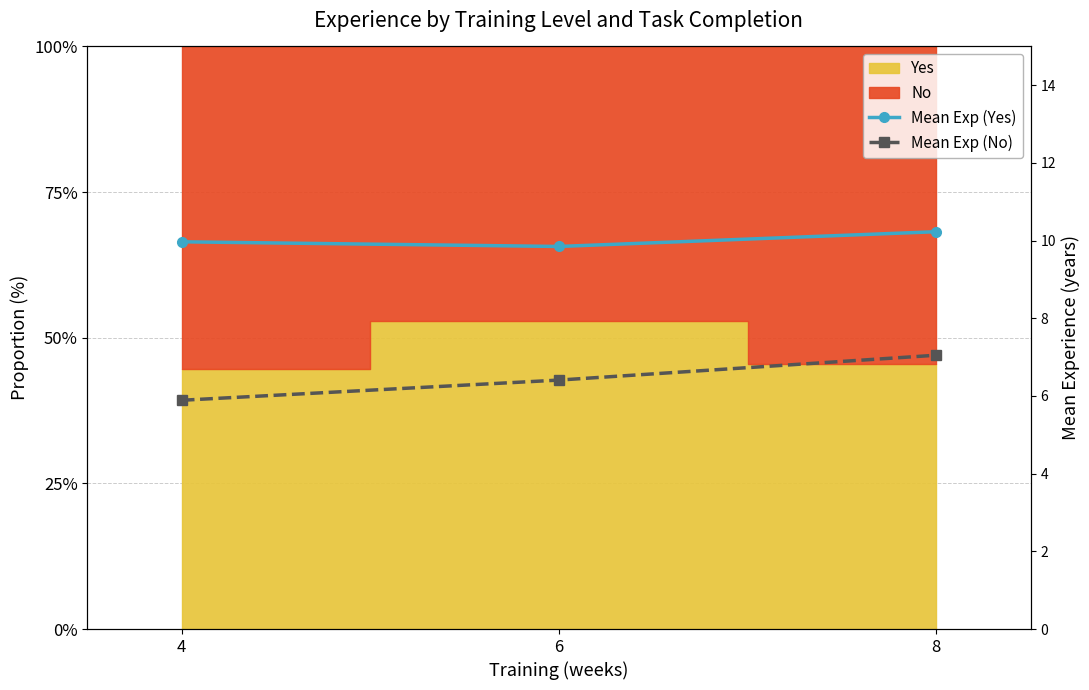

List the series in order of their peak value, highest first.

Mean Exp (Yes), Mean Exp (No)